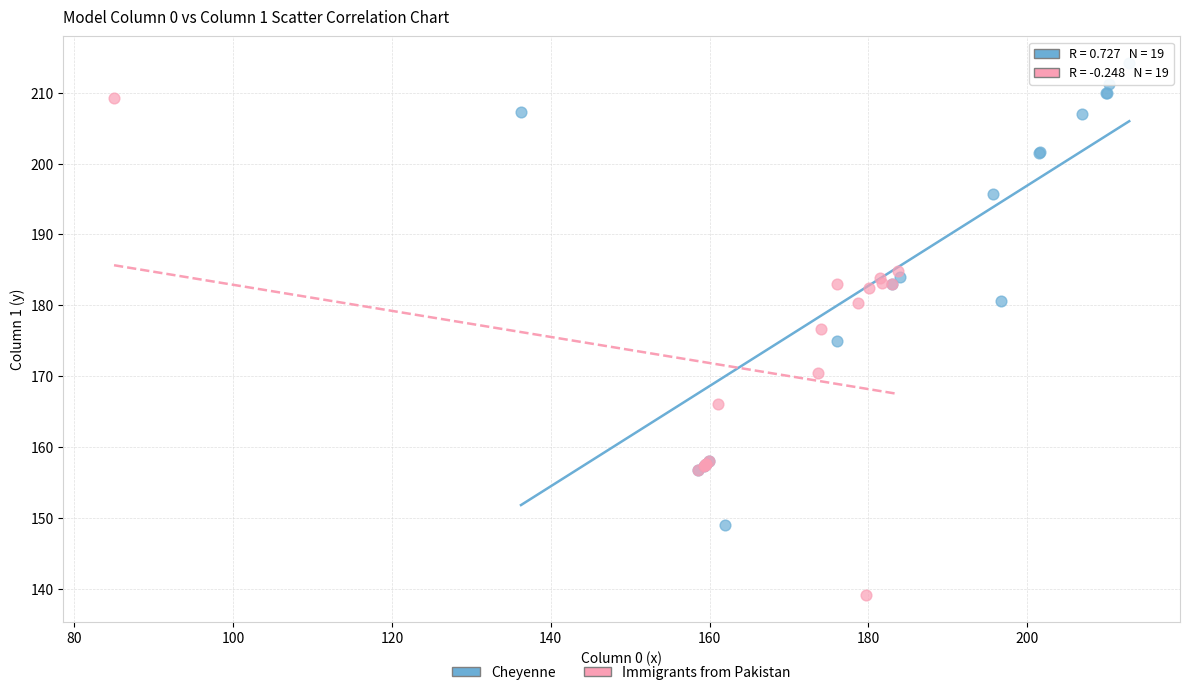

Which series has the largest Y range (max minus min)?

Immigrants from Pakistan